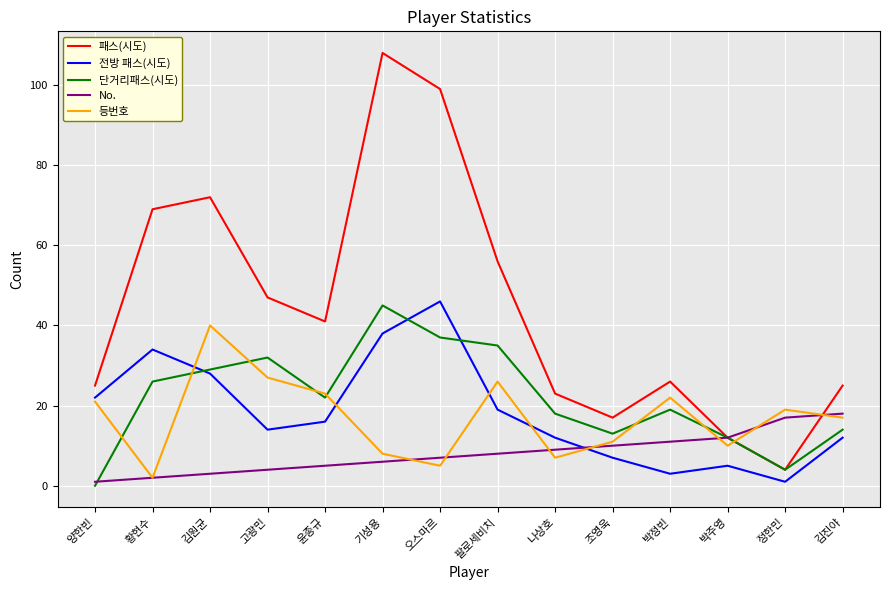

Which series ends up on top after the final intersection of 전방 패스(시도) and No.?

No.